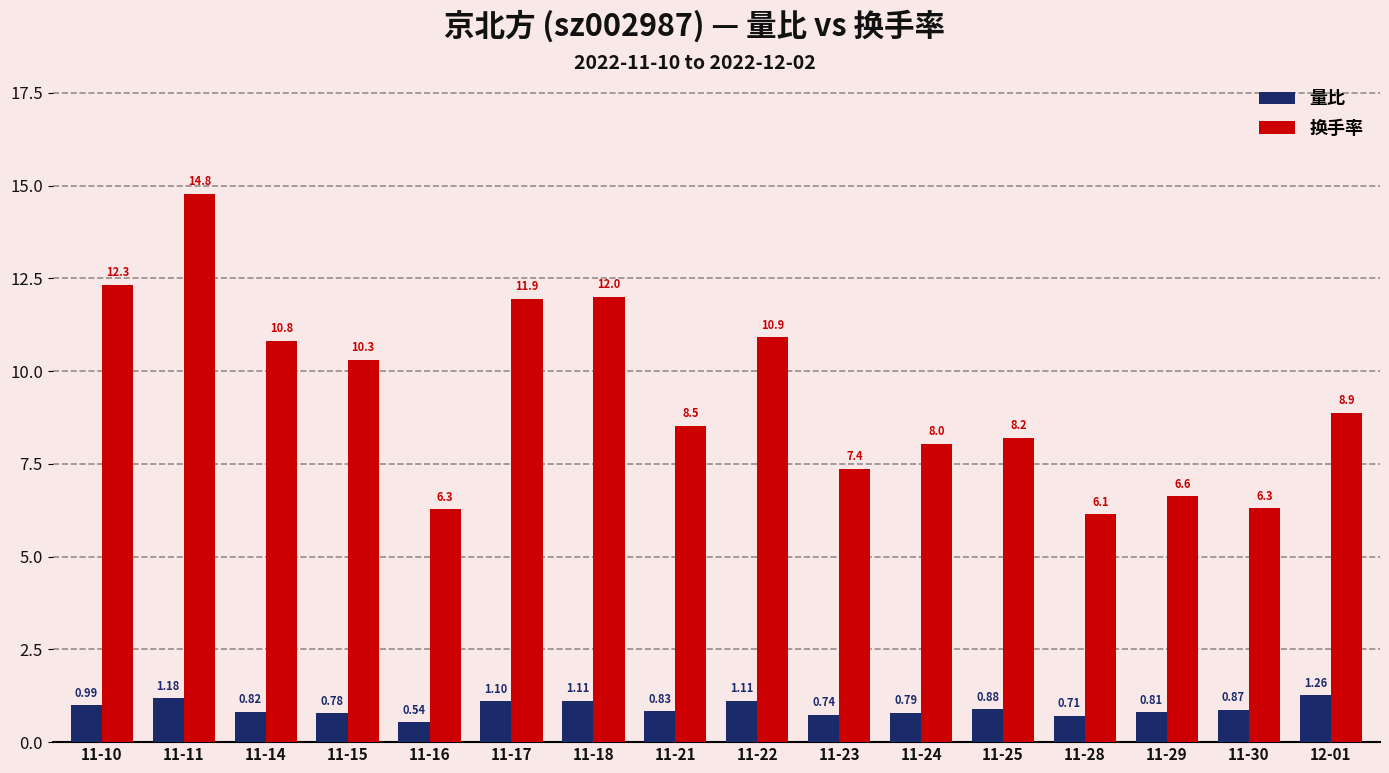

What is the difference between the maximum and minimum values in the 换手率 series?

8.6